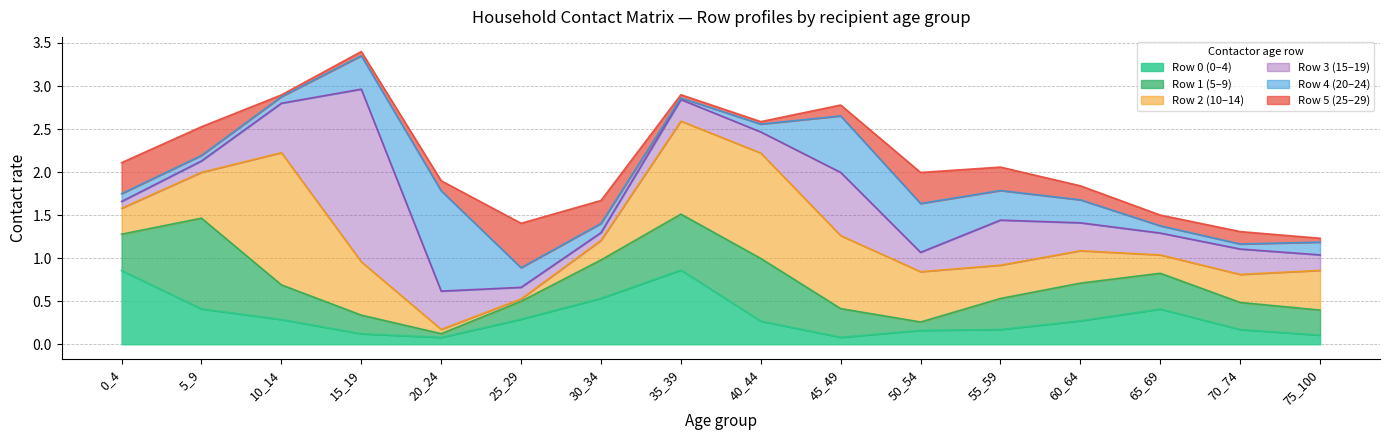

At which category is the sum across all series the highest?

15_19